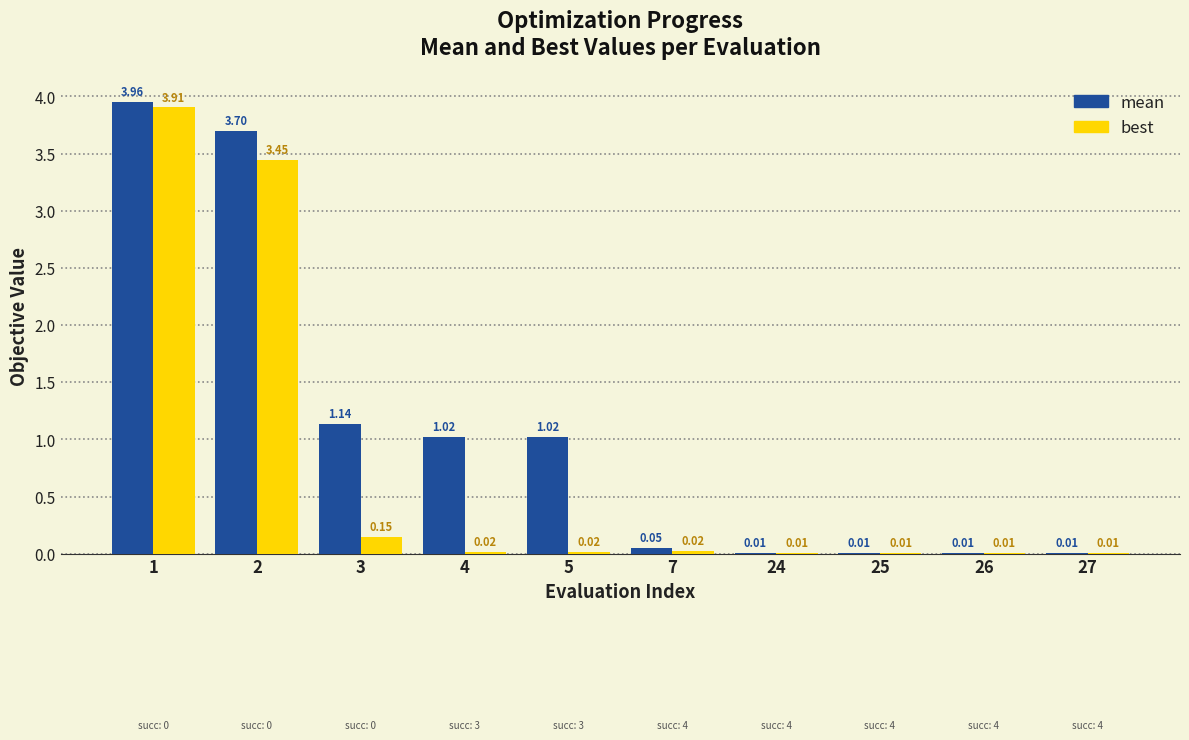

How many categories are shown in the chart?

10